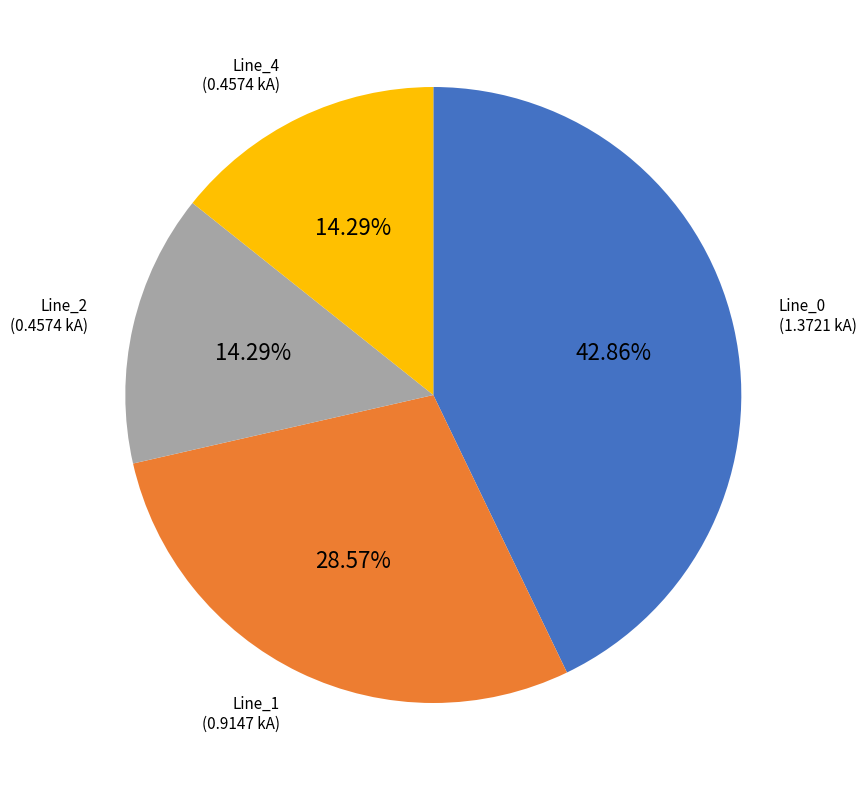

Does any single category account for the majority?

No